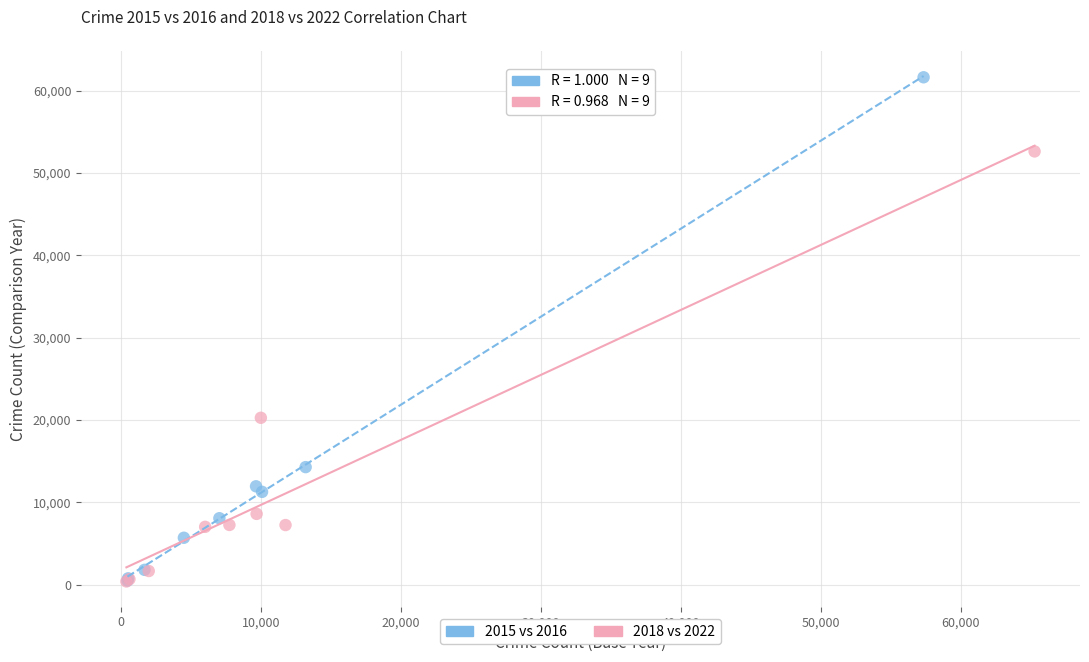

Which series contains the highest Y value?

2015 vs 2016